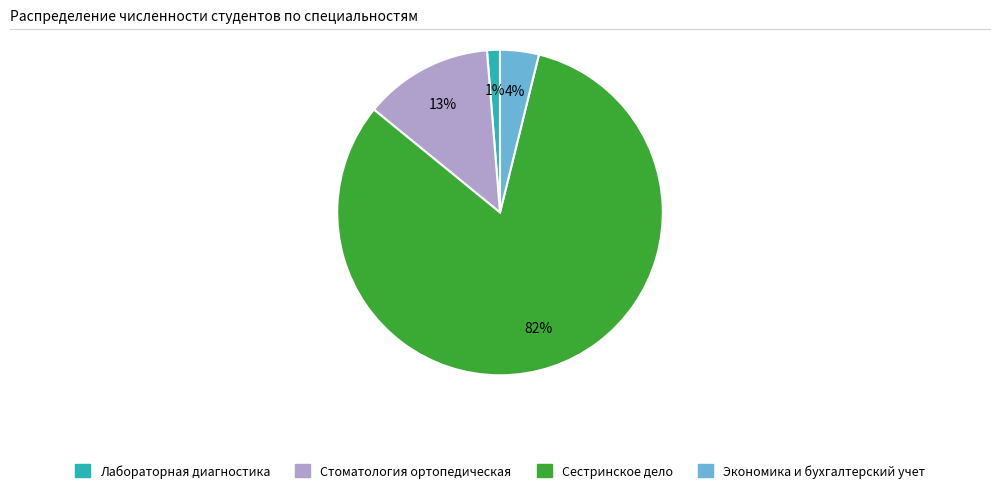

Combined, do Экономика и бухгалтерский учет and Лабораторная диагностика account for over 50%?

No